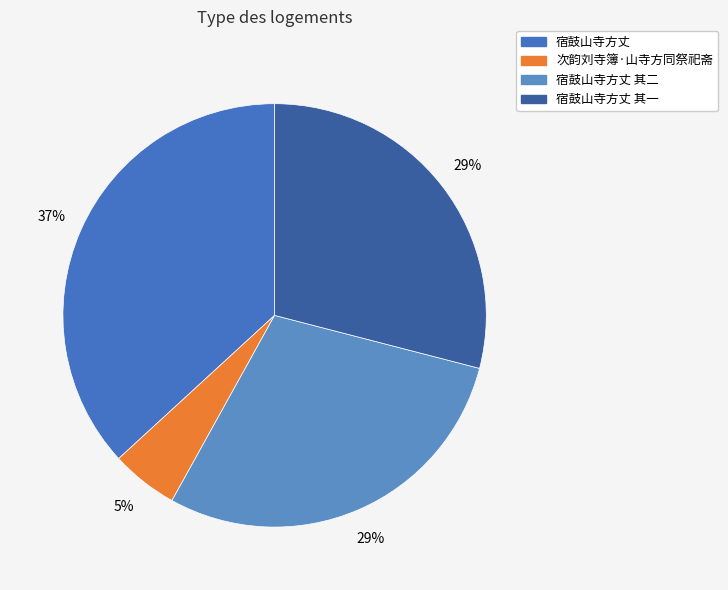

How many slices are in this pie chart?

4